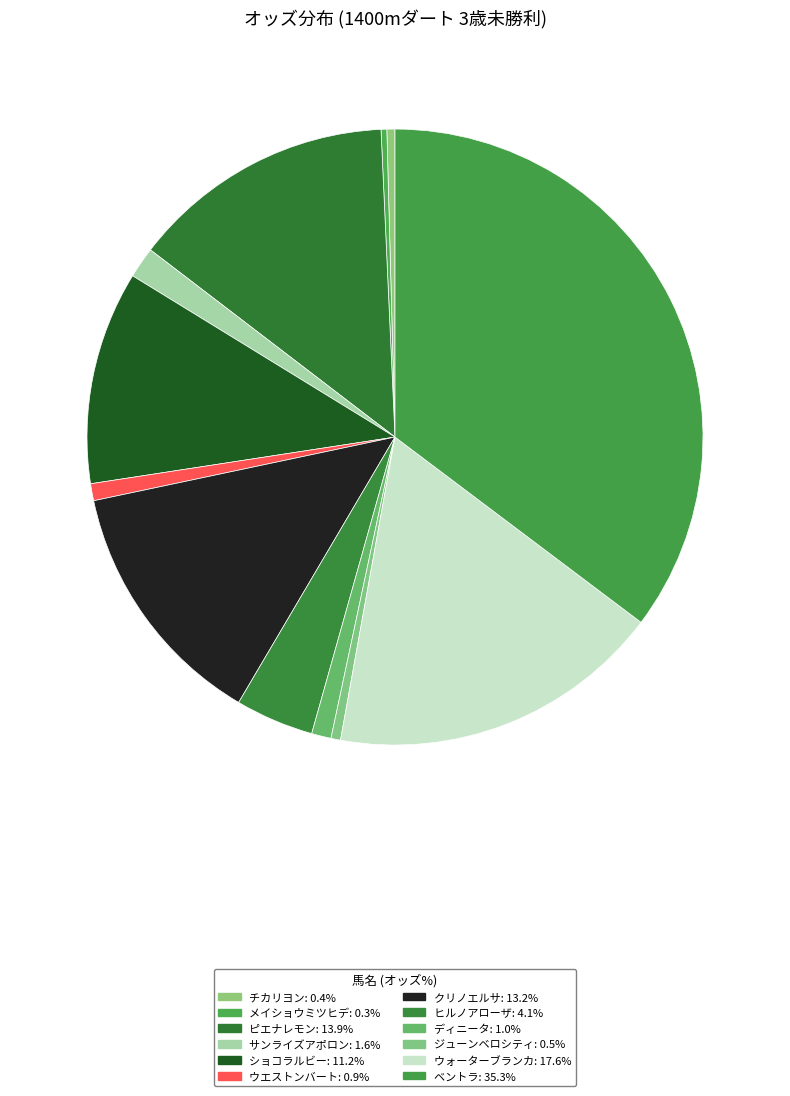

To the nearest percent, what is the average slice percentage?

8%